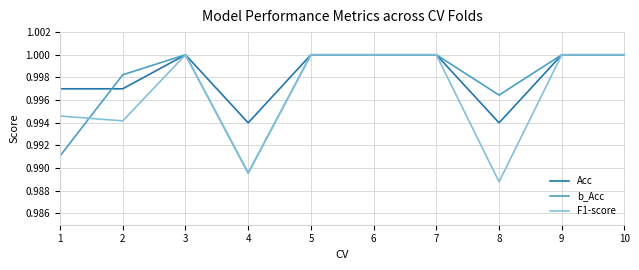

List the series in order of their overall mean, lowest first.

F1-score, b_Acc, Acc